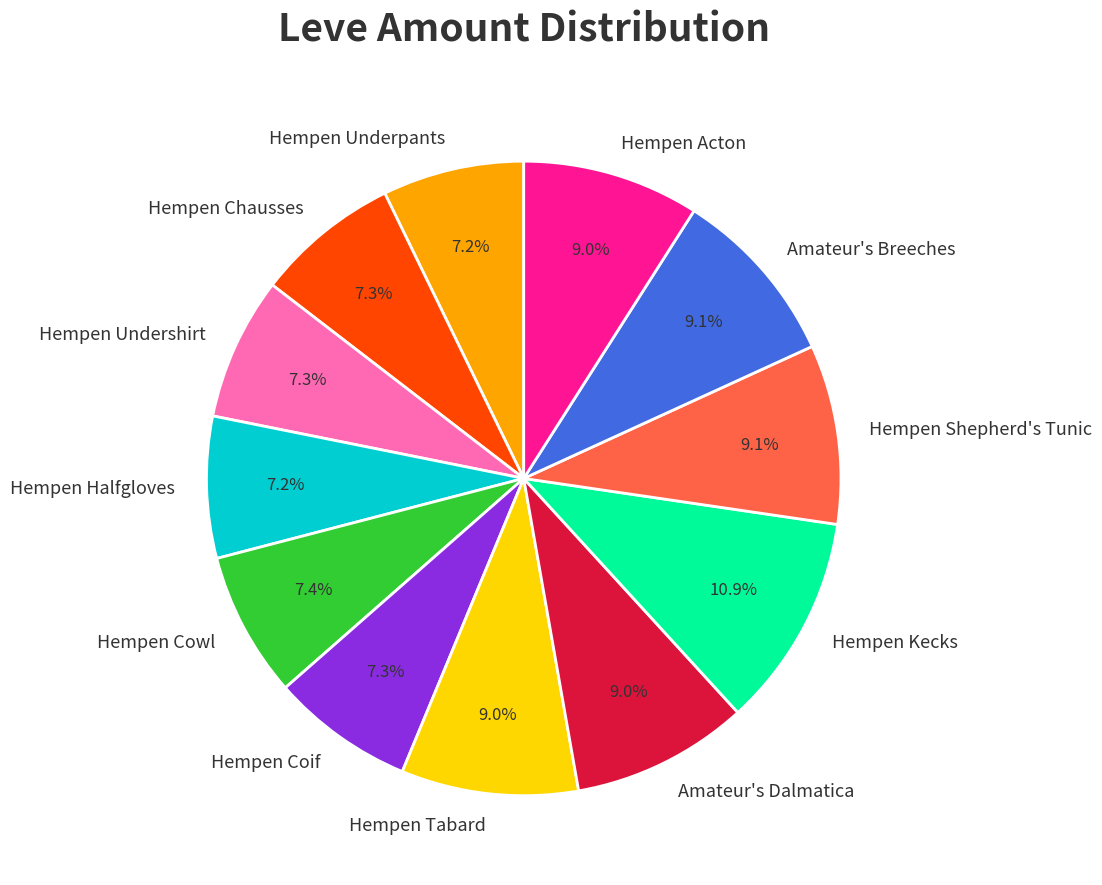

Approximately how many times larger is the value at Hempen Chausses compared to Hempen Underpants?

1.0